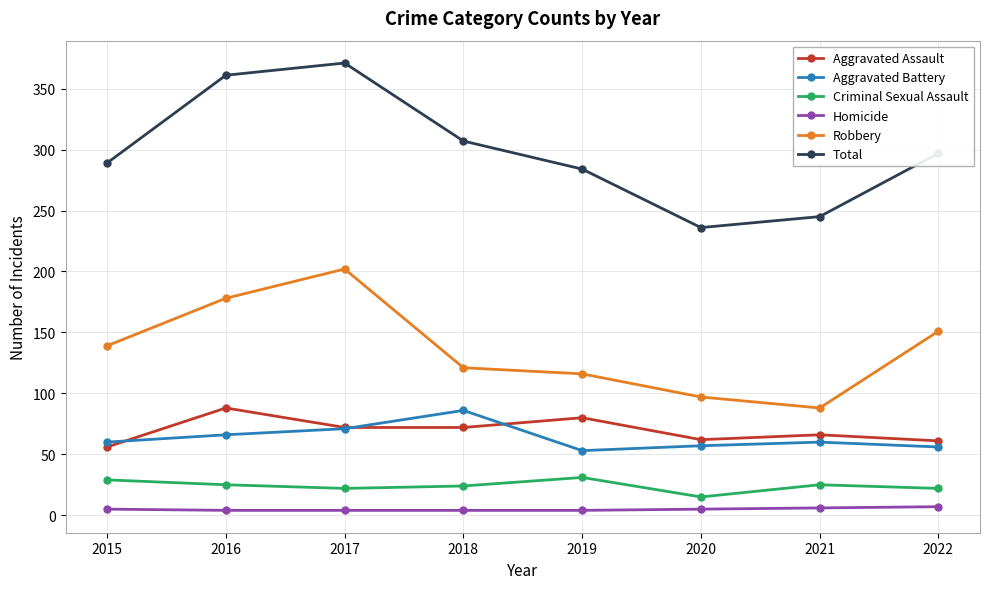

True or false: Criminal Sexual Assault has a value of 22 at 2017.

True